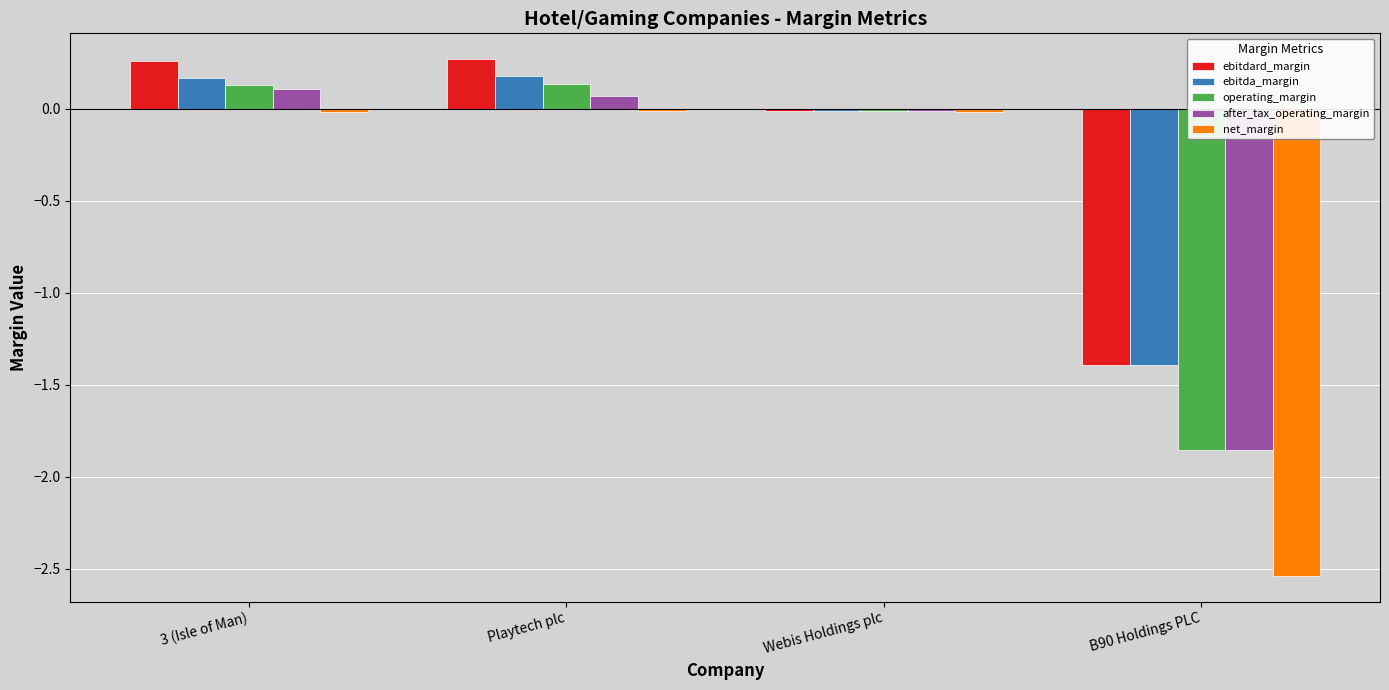

Are the bars grouped side by side (vs. stacked)?

Yes